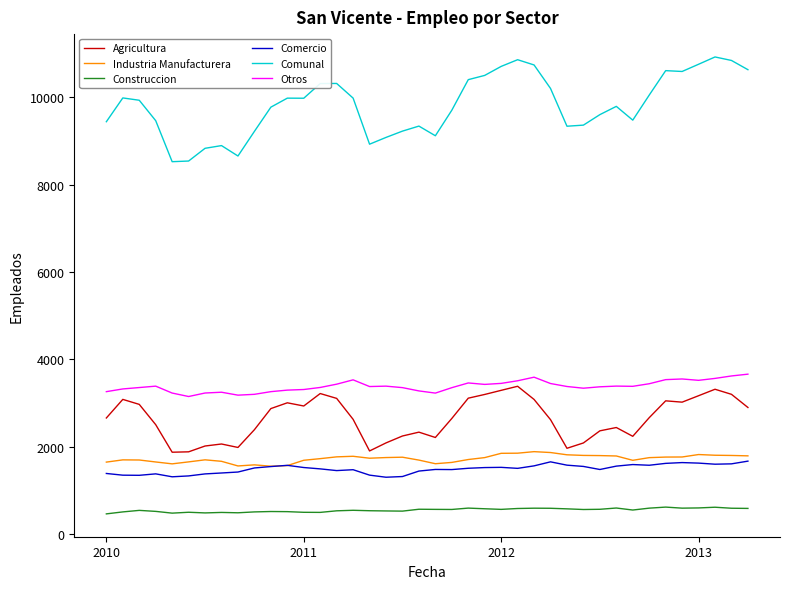

What is the lowest value of the Construccion series?

468